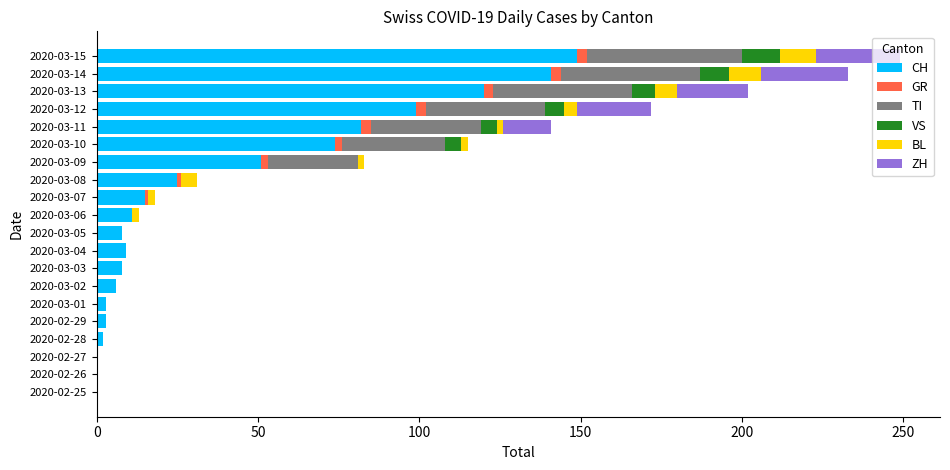

What is the maximum value for CH?

149